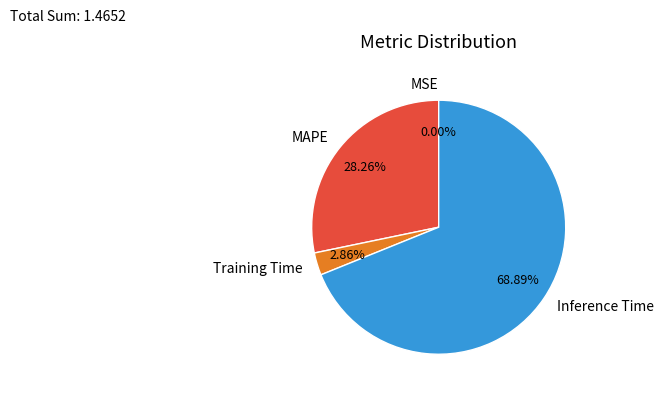

Do Inference Time and Training Time together represent more than half of the pie?

Yes